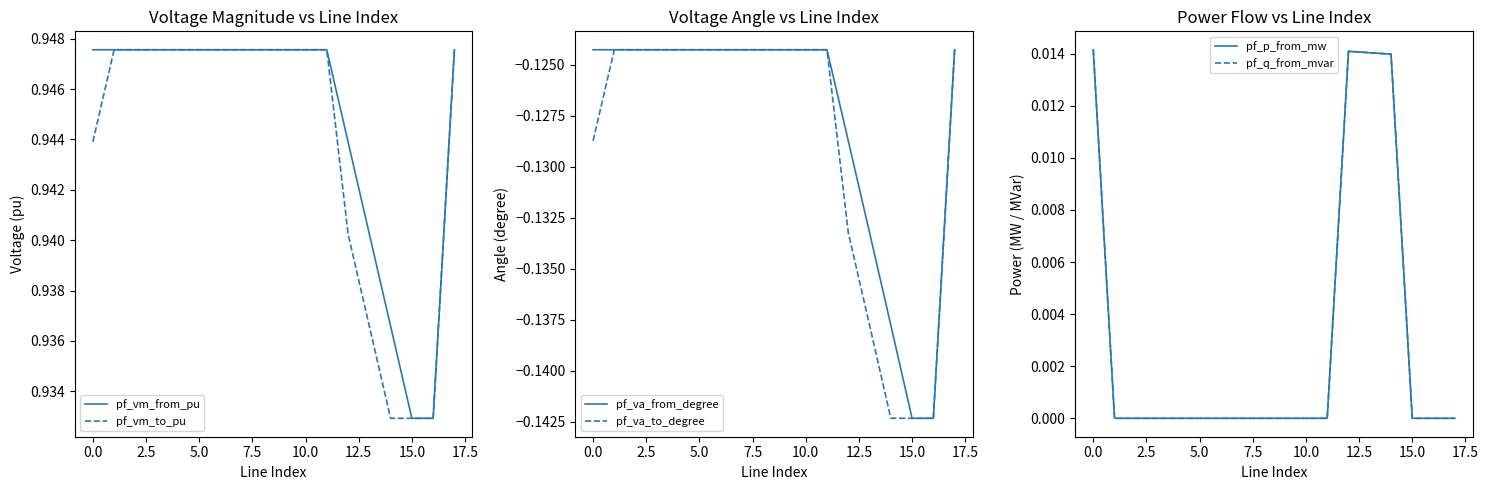

Rank the series at 17.5 from lowest to highest value.

pf_va_from_degree, pf_va_to_degree, pf_p_from_mw, pf_q_from_mvar, pf_vm_from_pu, pf_vm_to_pu